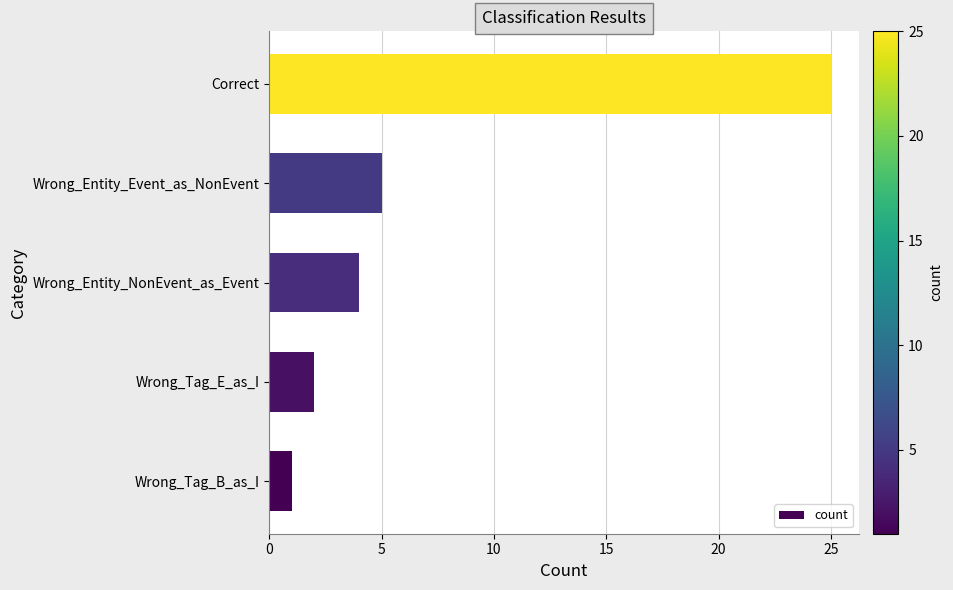

Approximately how many times larger is the value at Wrong_Tag_E_as_I compared to Wrong_Entity_NonEvent_as_Event?

0.5